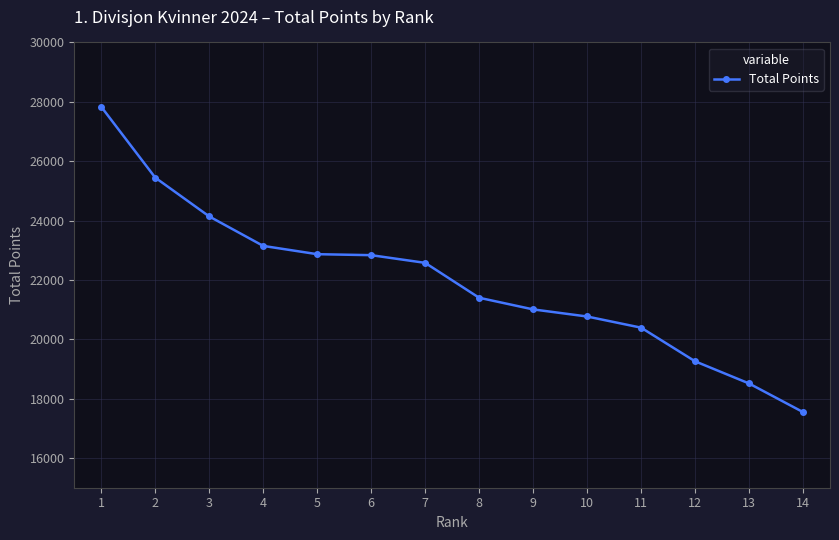

What is the sum of the values at 14 and 6?

40382